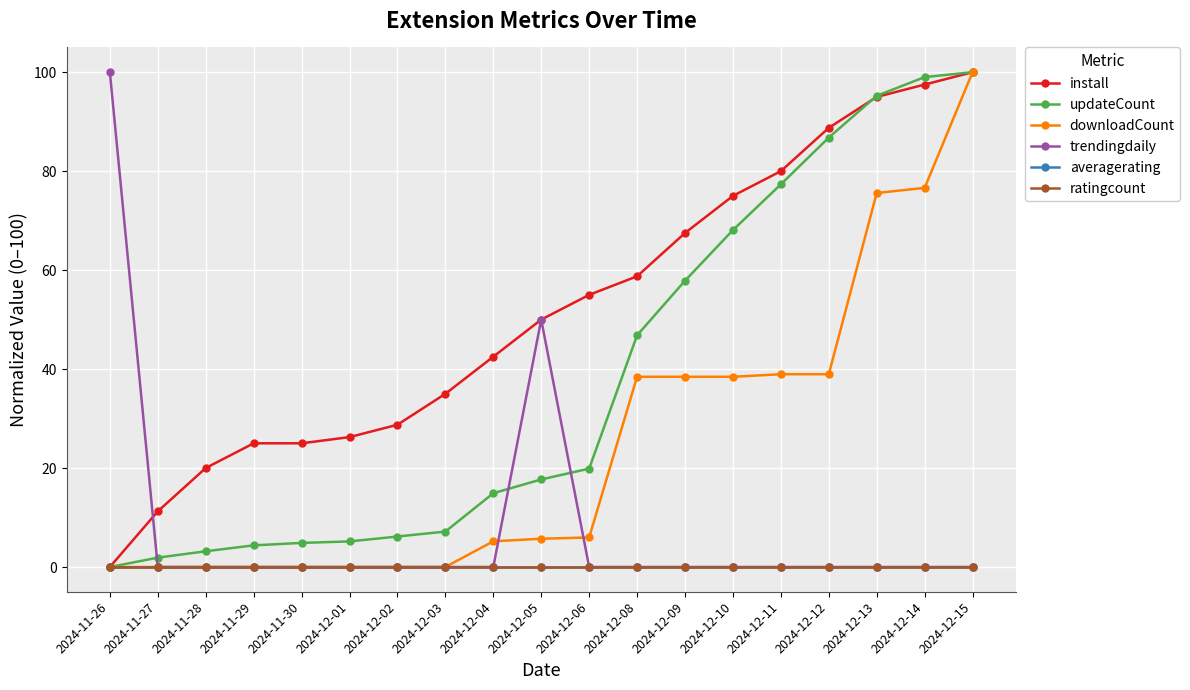

Reading right to left, list all the values displayed in this chart.

install: 100.0	97.5	95.0	88.8	80.0	75.0	67.5	58.8	55.0	50.0	42.5	35.0	28.7	26.2	25.0	25.0	20.0	11.2	0.0
updateCount: 100.0	99.0	95.2	86.8	77.3	68.1	57.9	46.8	19.9	17.7	14.9	7.2	6.2	5.2	4.9	4.4	3.2	1.9	0.0
downloadCount: 100.0	76.6	75.6	39.0	39.0	38.4	38.4	38.4	6.0	5.7	5.2	0.0	0.0	0.0	0.0	0.0	0.0	0.0	0.0
trendingdaily: 0.0	0.0	0.0	0.0	0.0	0.0	0.0	0.0	0.0	50.0	0.0	0.0	0.0	0.0	0.0	0.0	0.0	0.0	100.0
averagerating: 0.0	0.0	0.0	0.0	0.0	0.0	0.0	0.0	0.0	0.0	0.0	0.0	0.0	0.0	0.0	0.0	0.0	0.0	0.0
ratingcount: 0.0	0.0	0.0	0.0	0.0	0.0	0.0	0.0	0.0	0.0	0.0	0.0	0.0	0.0	0.0	0.0	0.0	0.0	0.0